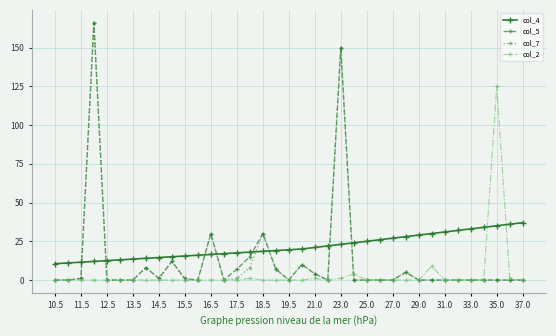

What is the maximum value shown in the chart?

166.0